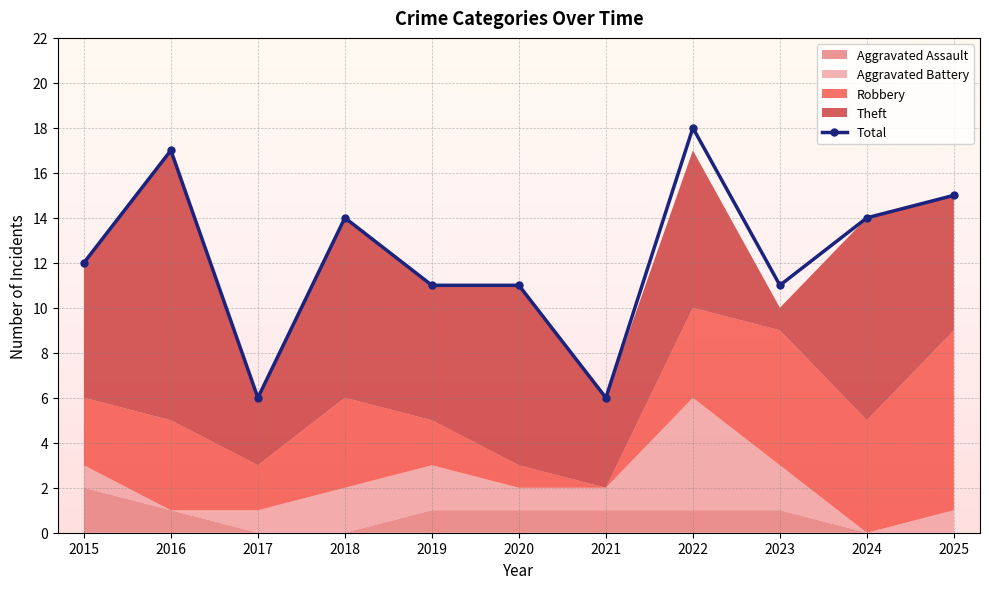

At which category does the chart reach its minimum across all series?

2017